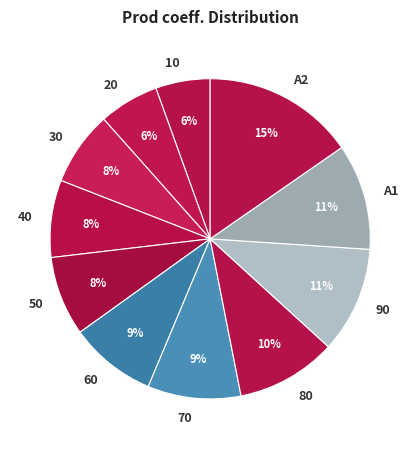

To the nearest percent, what portion does 40 represent?

8%